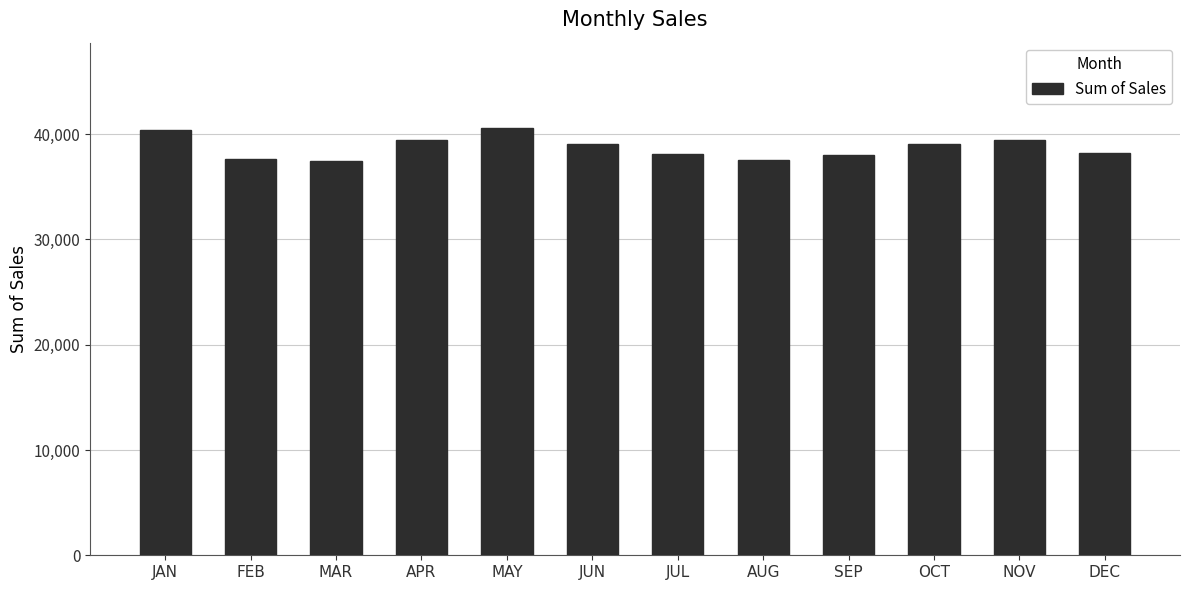

True or false: the data shows 56248.9 at JAN.

False